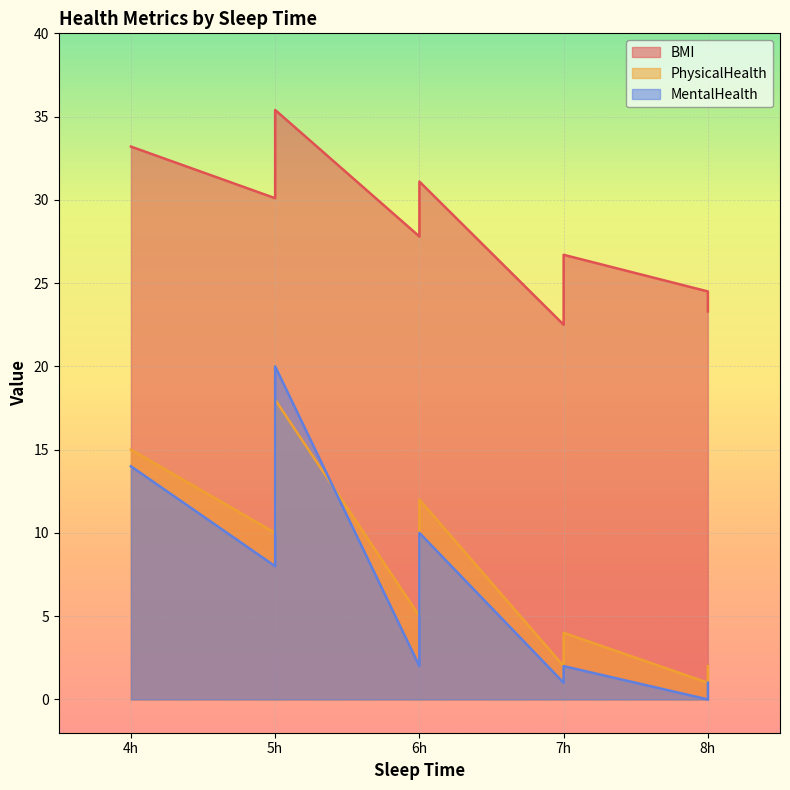

Rank the series at 6 from highest to lowest value.

BMI, PhysicalHealth, MentalHealth